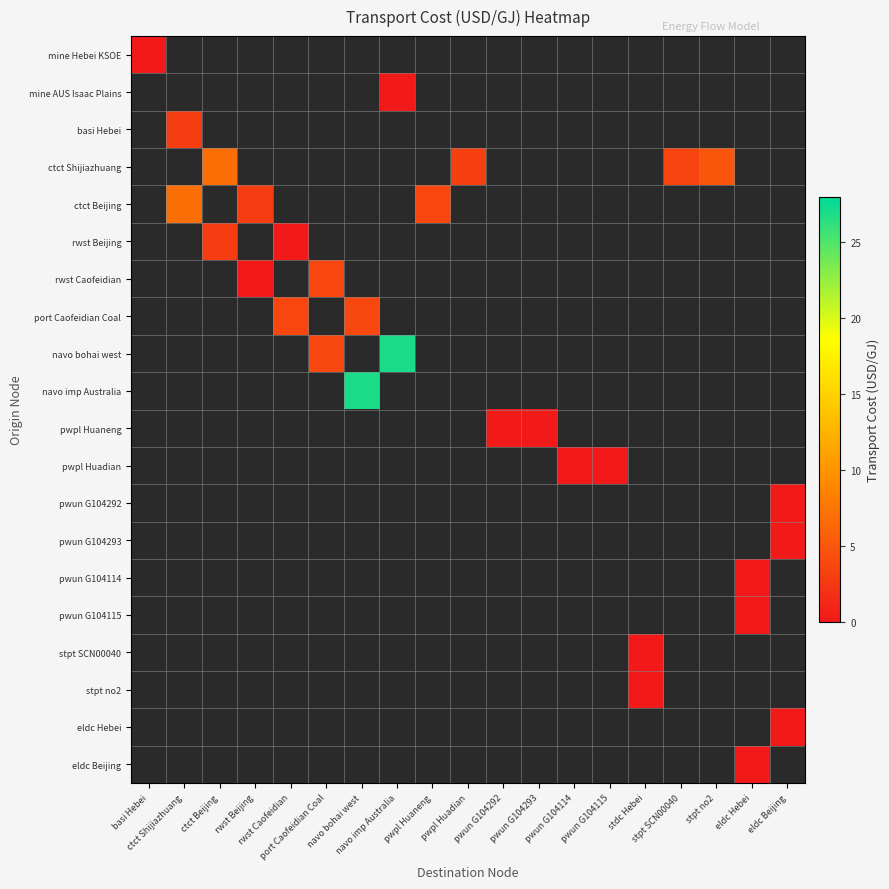

How many data points does each series have?

19